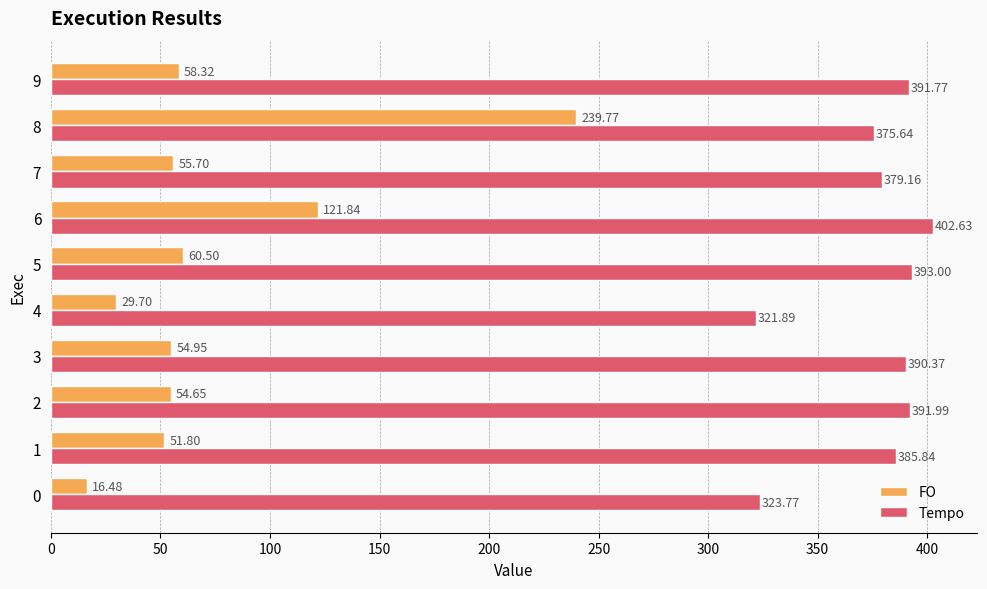

What is the sum of all Tempo values?

3756.1